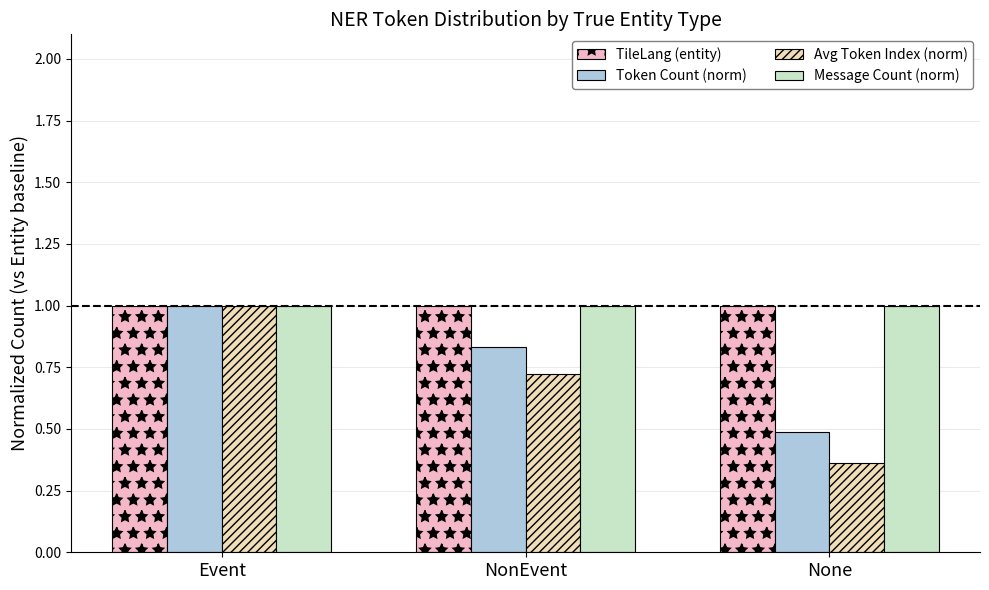

Rank the categories by Avg Token Index (norm) value from lowest to highest.

None, NonEvent, Event